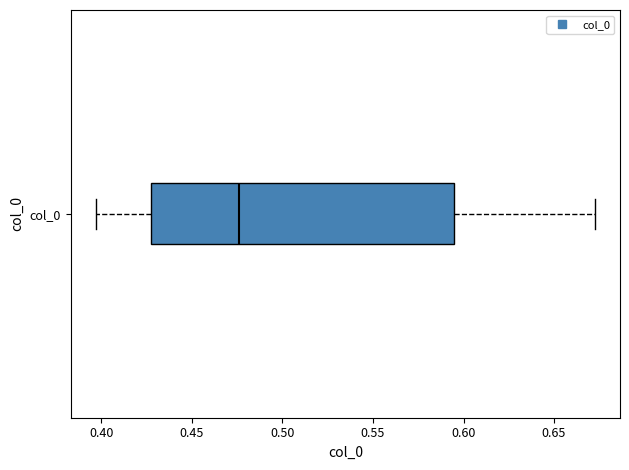

Transcribe this box plot: give where the median line is, the range the box spans, and where the two whiskers end, as read against the x-axis. The values are not printed on the chart, so give them approximately, as read against the axis.

median 0.475, box 0.425 to 0.595, whiskers 0.395 to 0.675